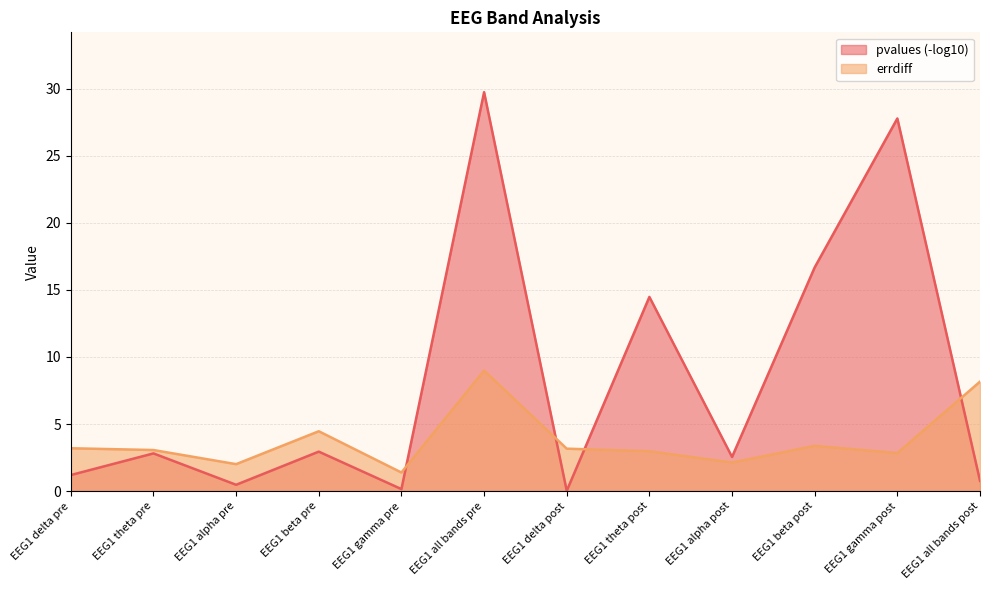

What position from the left is EEG1 beta pre?

4